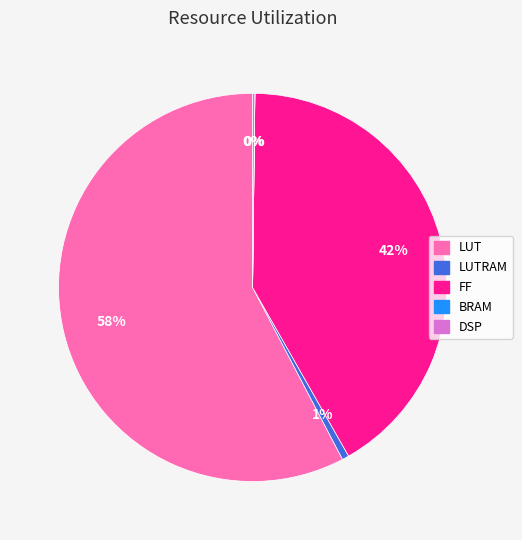

To the nearest percent, what is the difference between the FF and LUTRAM slice percentages?

41%